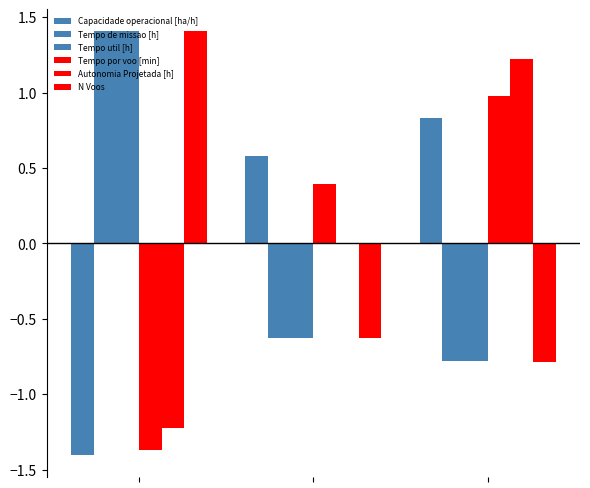

How many values in Capacidade operacional [ha/h] are above zero?

2